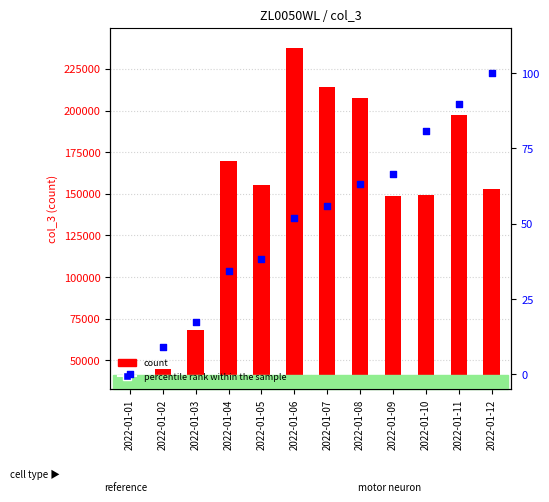

What are all the series names shown in the legend?

count, percentile rank within the sample